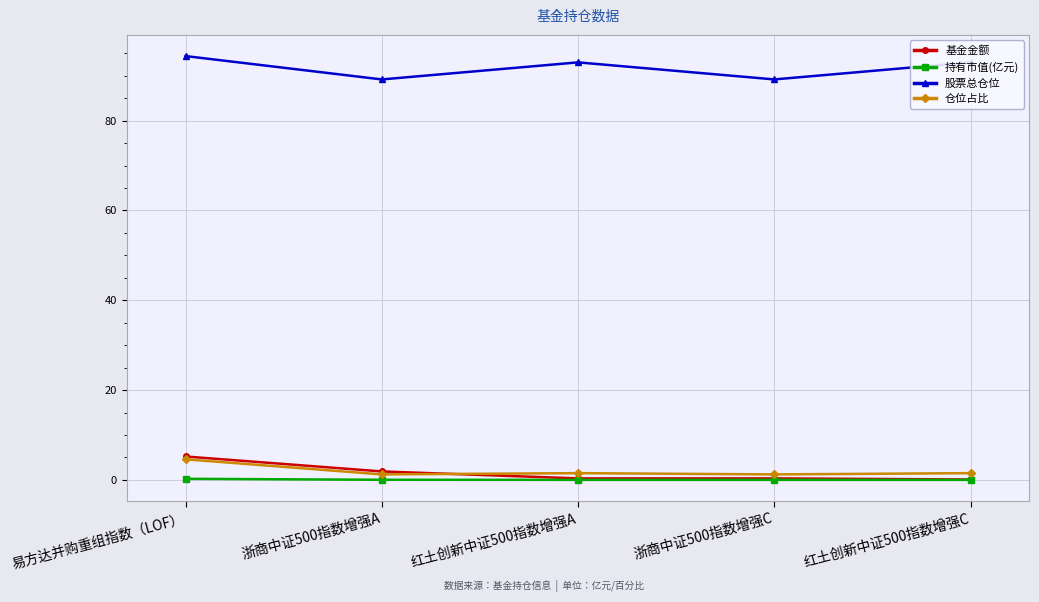

What is the difference between the maximum and minimum values in the 基金金额 series?

5.1